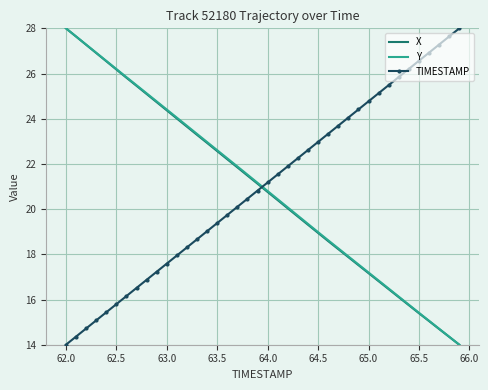

What is the minimum value for X?

14.0